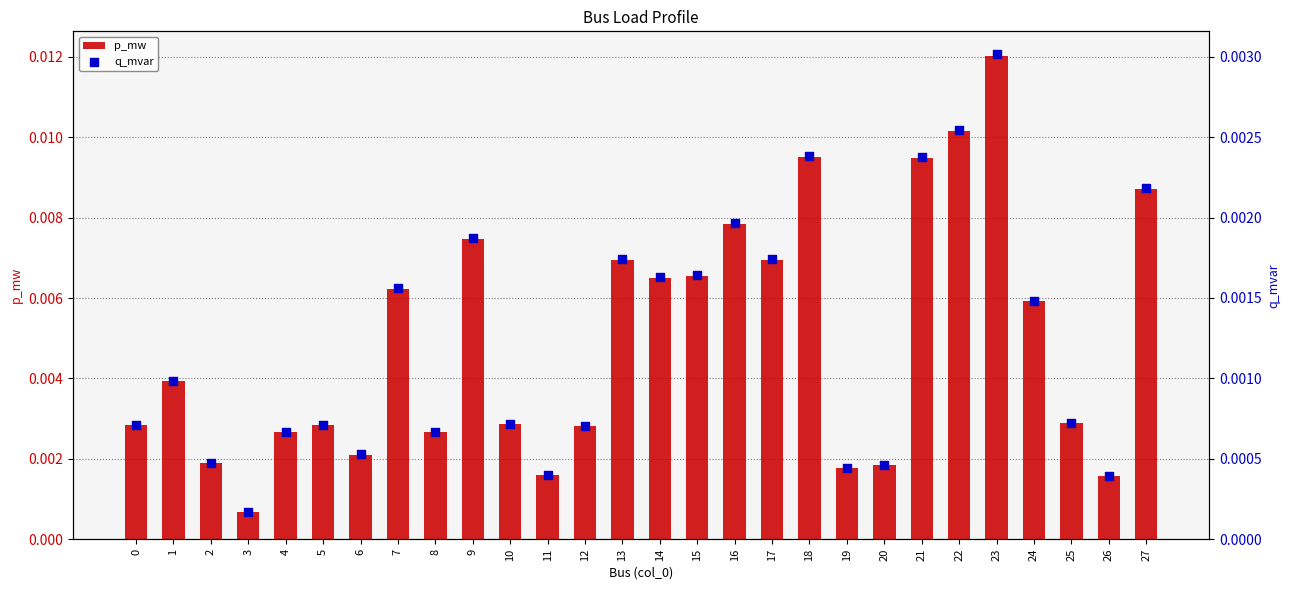

Which series has the largest Y range (max minus min)?

p_mw